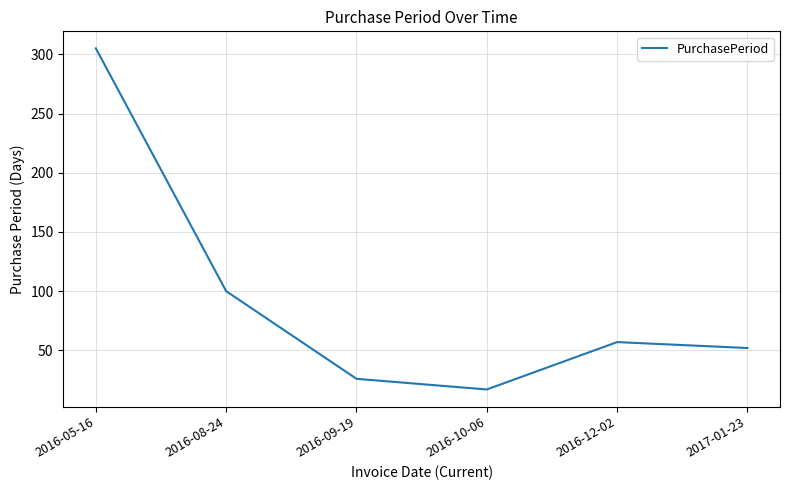

What is the difference between the maximum and second lowest values?

279